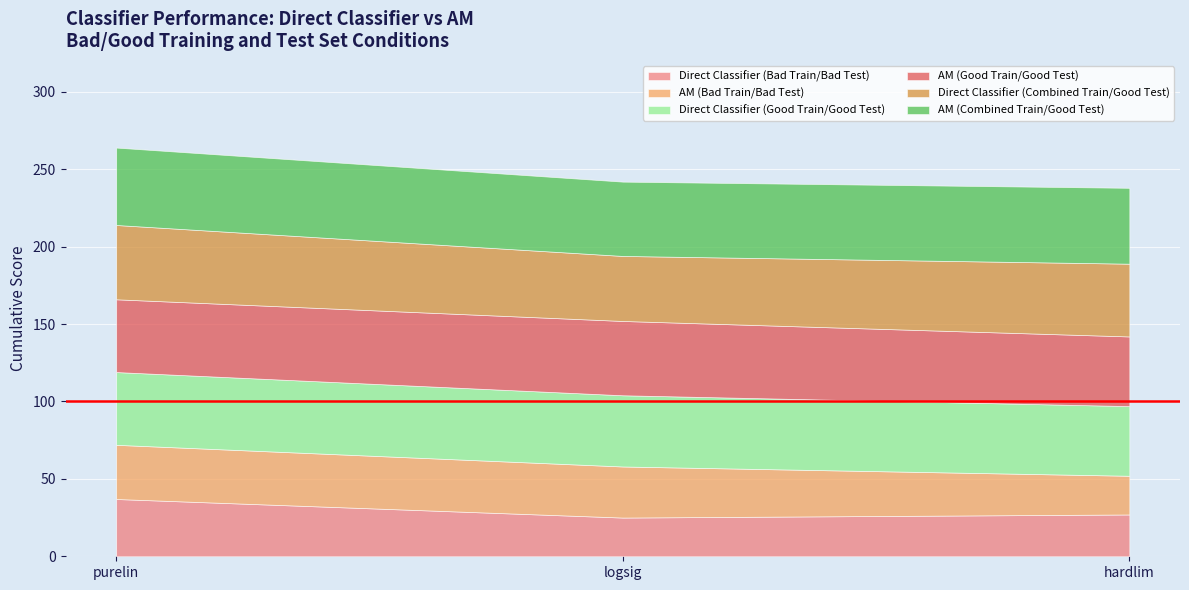

Which series has the largest range (max minus min)?

Direct Classifier (Bad Train/Bad Test)